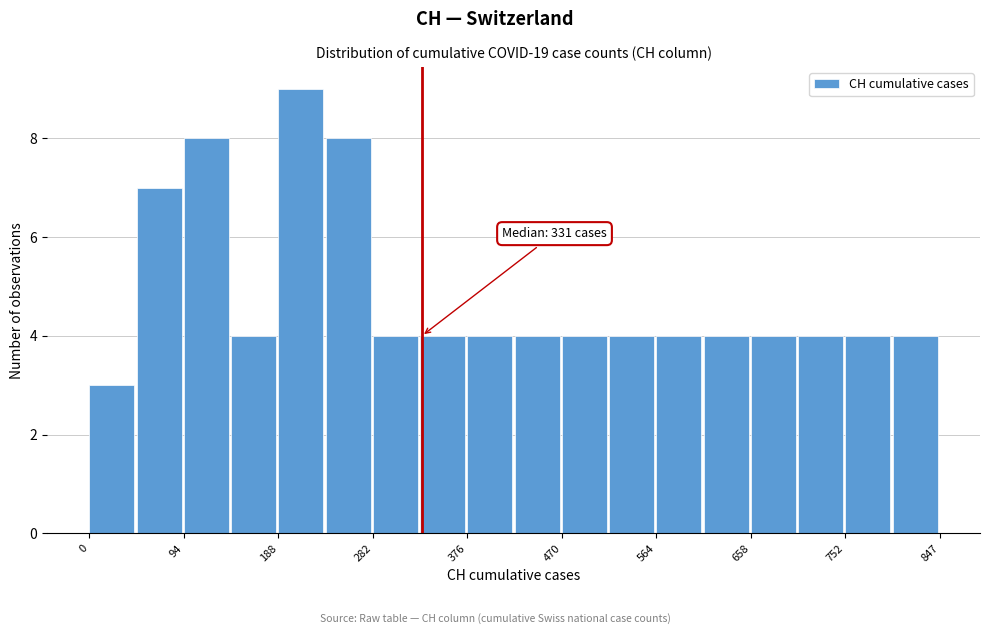

Which range on the x-axis has the tallest bar?

190 to 240